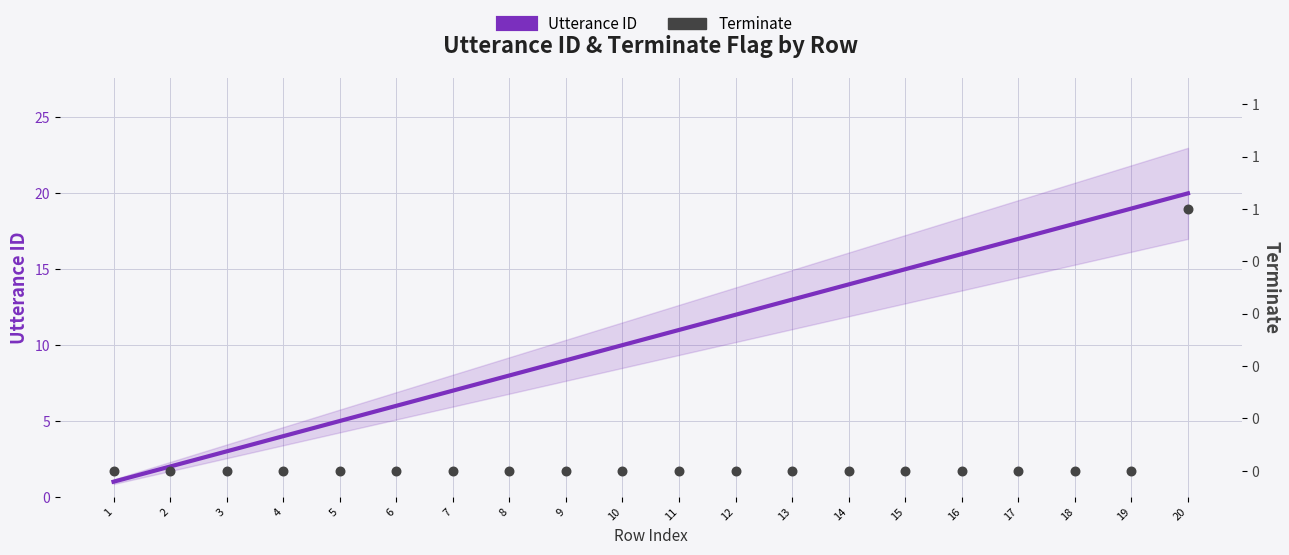

Which series has the largest Y range (max minus min)?

Utterance ID